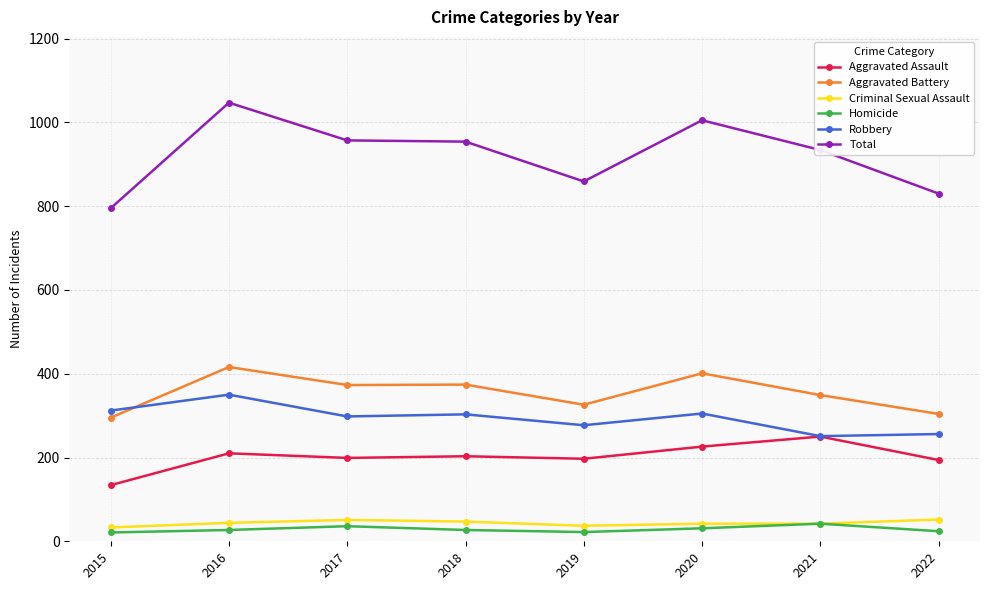

What is the approximate value of Aggravated Assault at 2018?

203